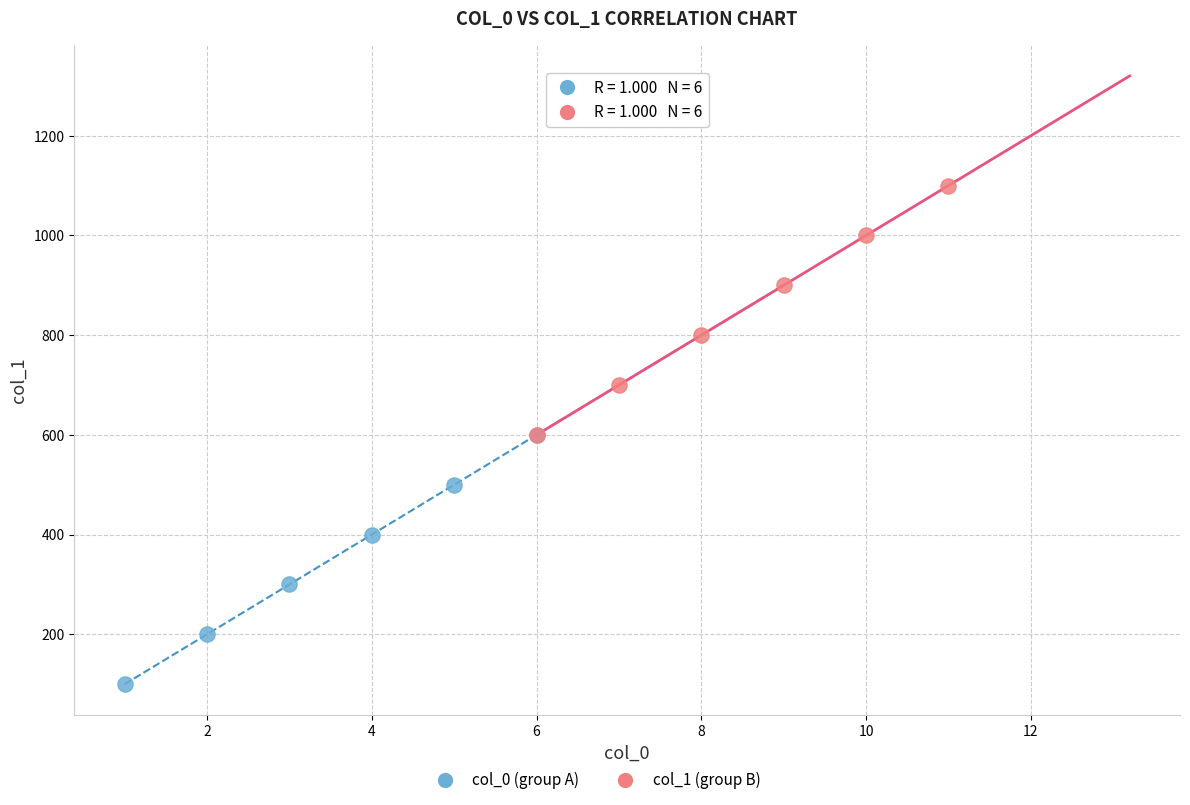

Which series reaches the minimum Y coordinate?

col_0 (group A)